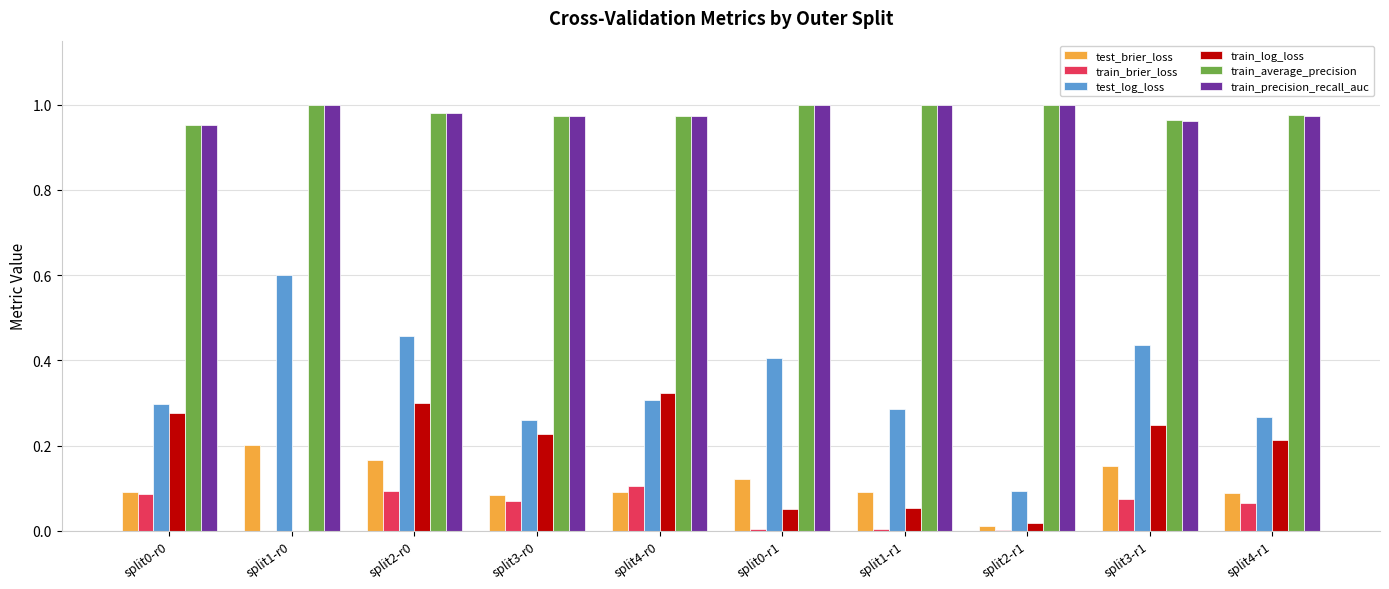

Between split4-r0 and split2-r1, which series saw the biggest shift?

train_log_loss